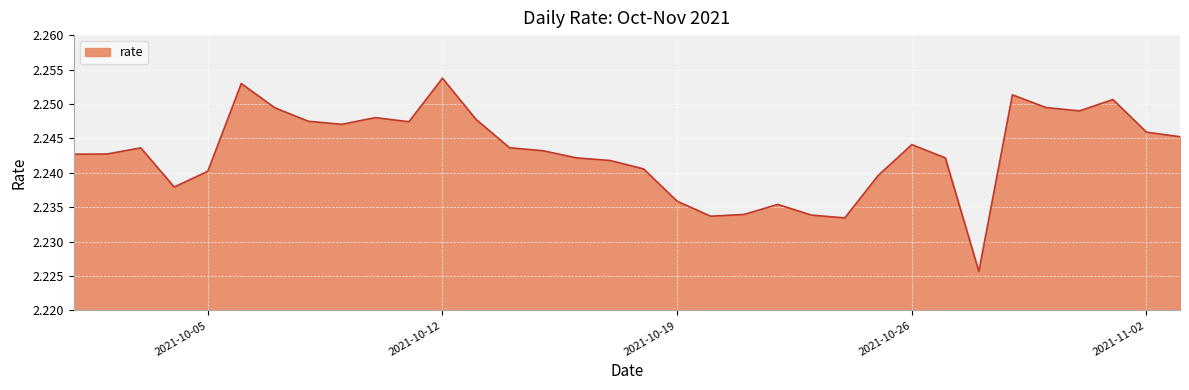

Reading left to right, transcribe all the data shown in this chart.

2021-10-01=2.2	2021-10-02=2.2	2021-10-03=2.2	2021-10-04=2.2	2021-10-05=2.2	2021-10-06=2.3	2021-10-07=2.2	2021-10-08=2.2	2021-10-09=2.2	2021-10-10=2.2	2021-10-11=2.2	2021-10-12=2.3	2021-10-13=2.2	2021-10-14=2.2	2021-10-15=2.2	2021-10-16=2.2	2021-10-17=2.2	2021-10-18=2.2	2021-10-19=2.2	2021-10-20=2.2	2021-10-21=2.2	2021-10-22=2.2	2021-10-23=2.2	2021-10-24=2.2	2021-10-25=2.2	2021-10-26=2.2	2021-10-27=2.2	2021-10-28=2.2	2021-10-29=2.3	2021-10-30=2.2	2021-10-31=2.2	2021-11-01=2.3	2021-11-02=2.2	2021-11-03=2.2